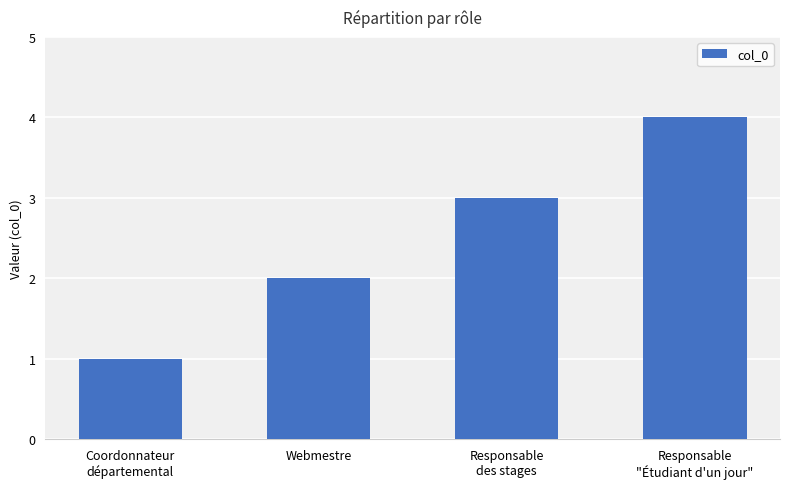

True or false: the data shows 0 at Coordonnateur
départemental.

False